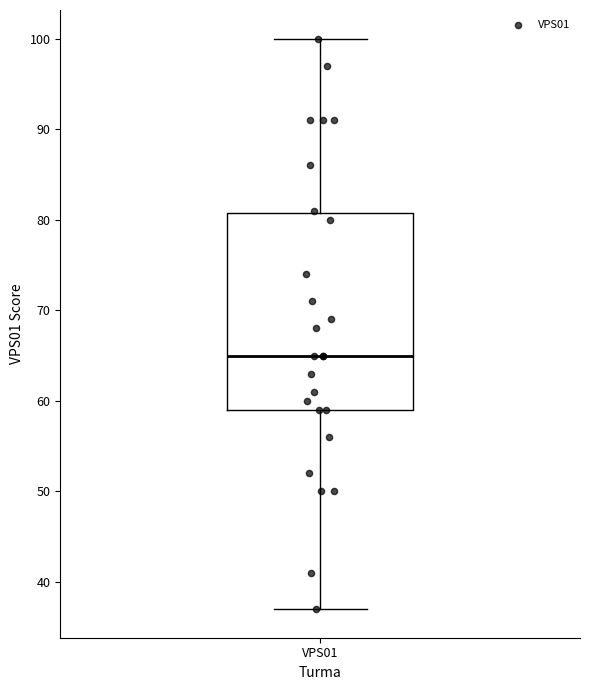

Read this box plot against the y-axis: the position of the median line, the range covered by the box, and the ends of both whiskers. The values are not printed on the chart, so give them approximately, as read against the axis.

median 65, box 59 to 81, whiskers 37 to 100